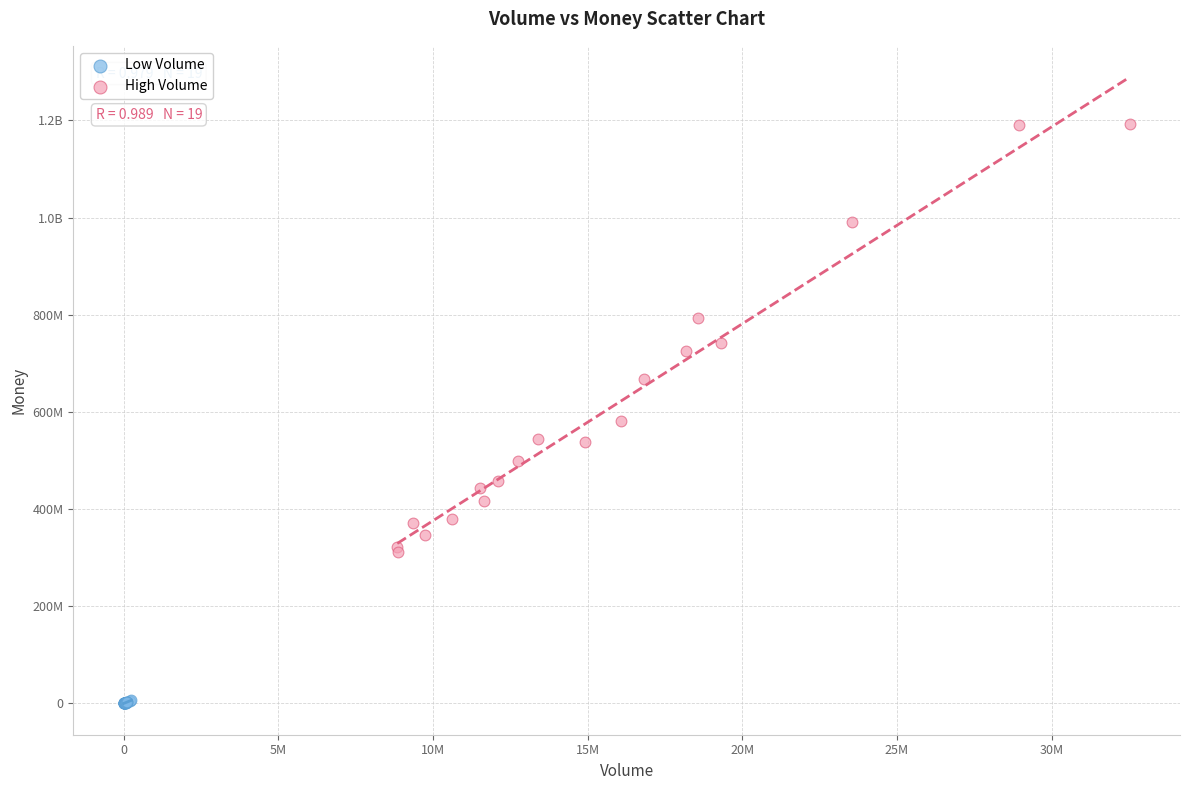

What are all the series names shown in the legend?

Low Volume, High Volume